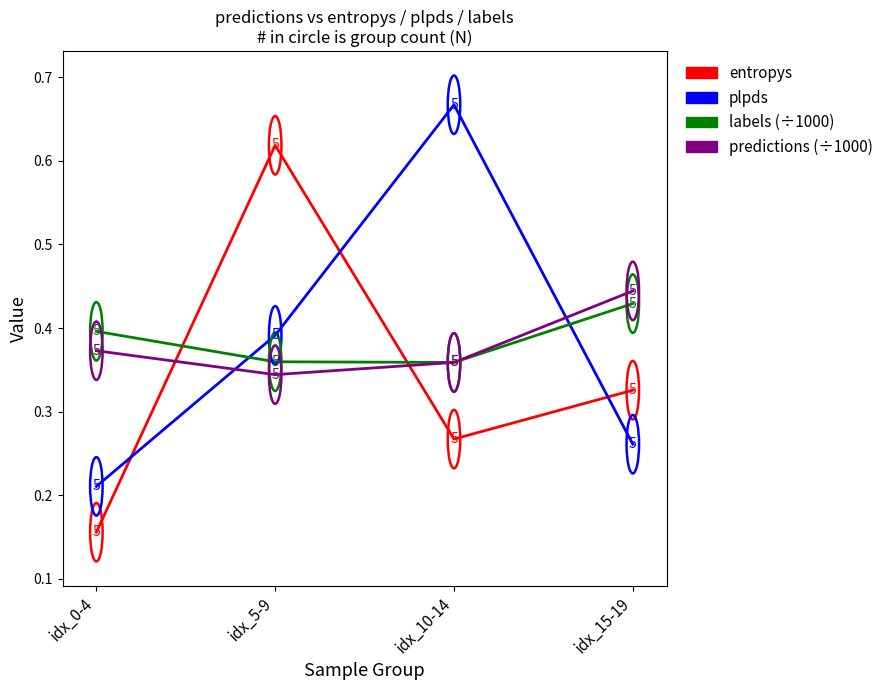

What position from the right is idx_10-14?

2